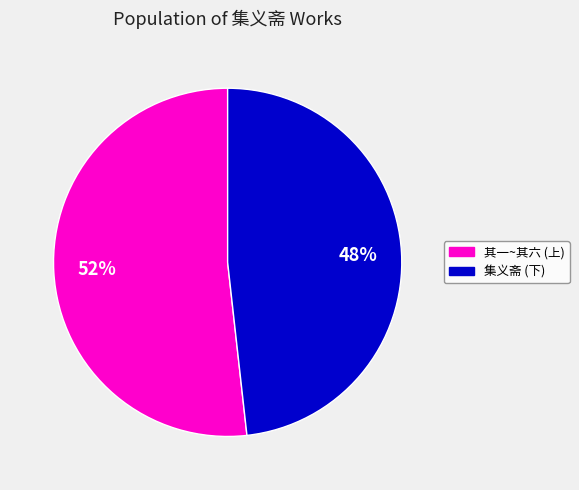

To the nearest percent, what is the difference between the largest and smallest slice percentages?

4%